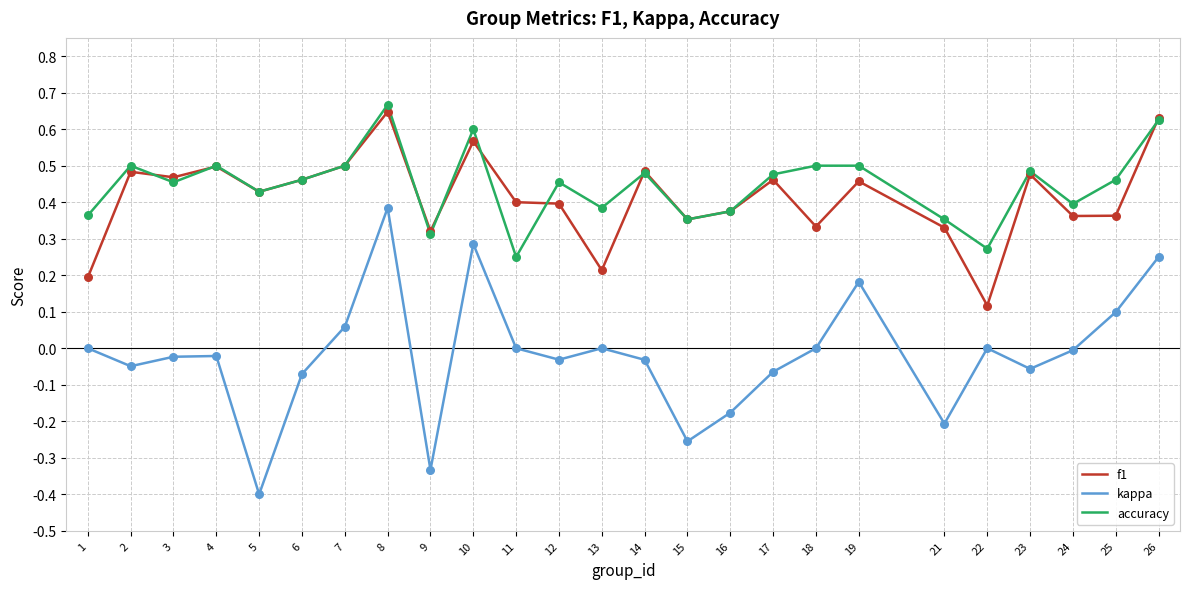

Which series has the largest range (max minus min)?

kappa